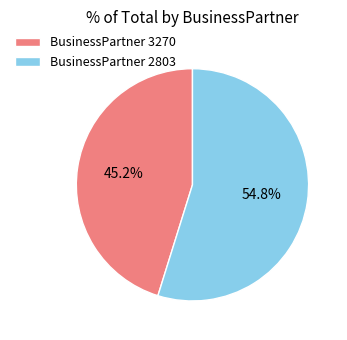

Which has a higher value, BusinessPartner 2803 or BusinessPartner 3270?

BusinessPartner 2803